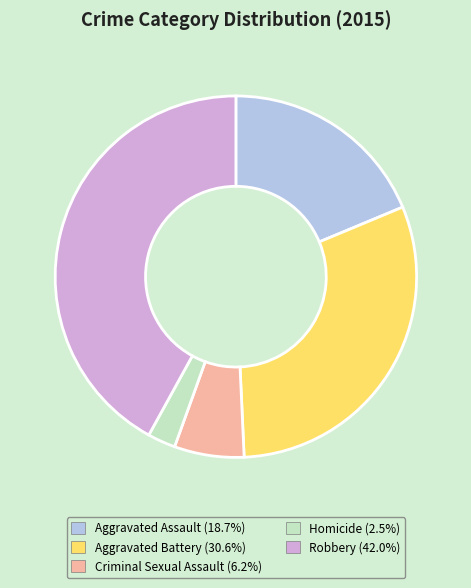

Rank the categories by value from highest to lowest.

Robbery, Aggravated Battery, Aggravated Assault, Criminal Sexual Assault, Homicide